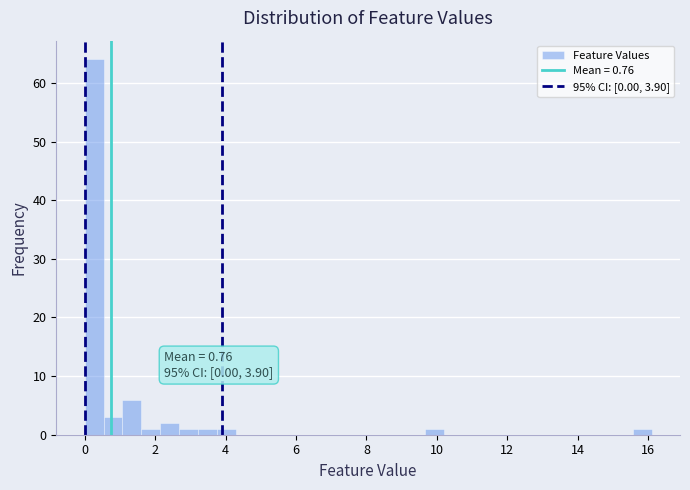

Around what value on the x-axis is the tallest bar? Give the approximate position of its centre, as read against the axis.

0.2